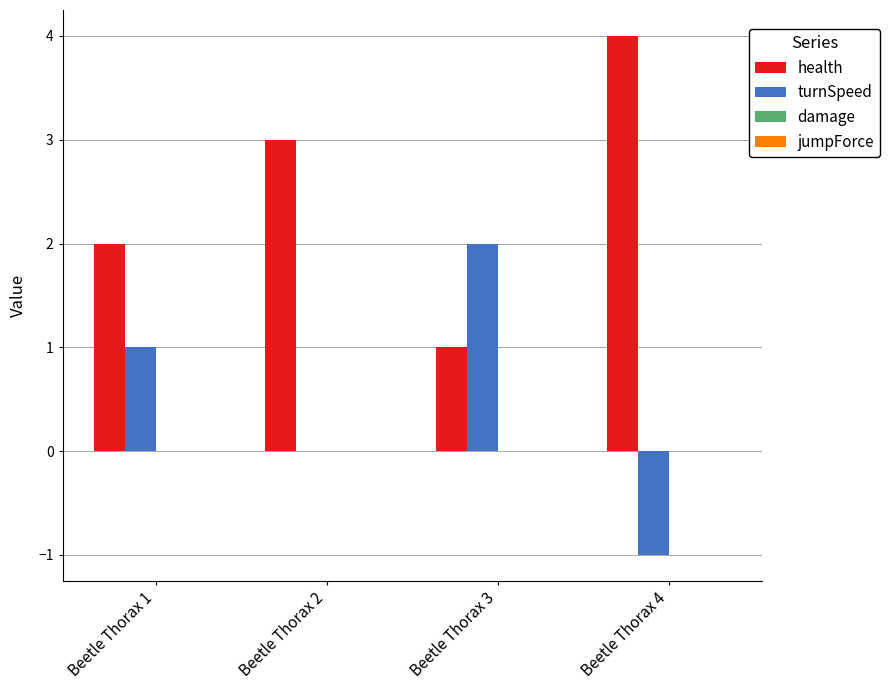

What is the greatest value displayed?

4